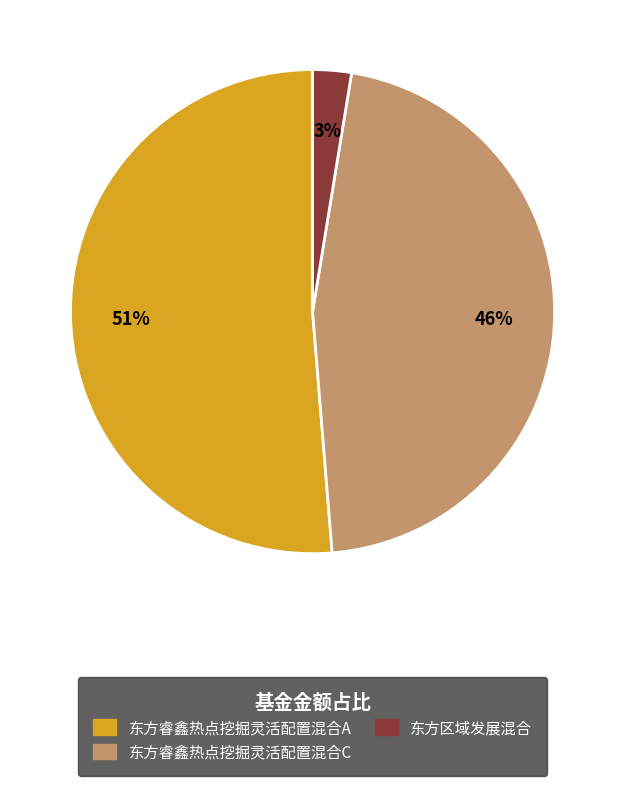

Between 东方睿鑫热点挖掘灵活配置混合A and 东方区域发展混合, which is larger?

东方睿鑫热点挖掘灵活配置混合A